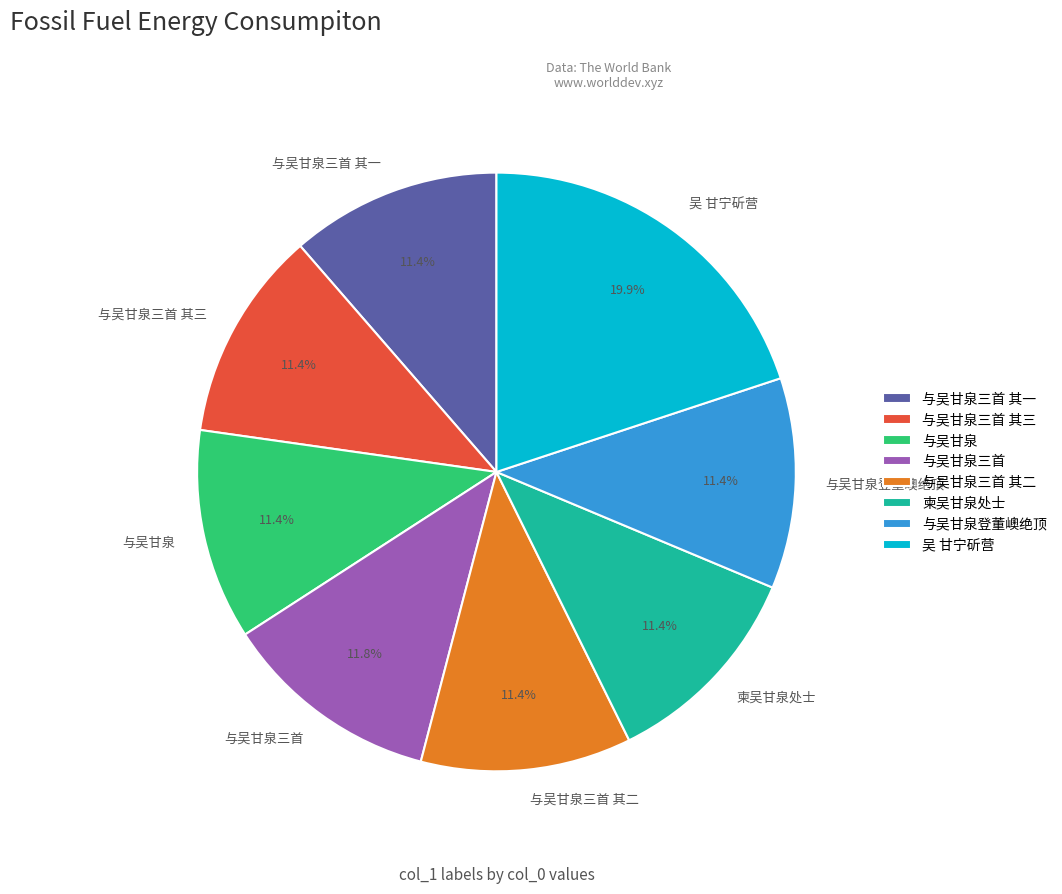

To the nearest percent, what portion does 柬吴甘泉处士 represent?

11%